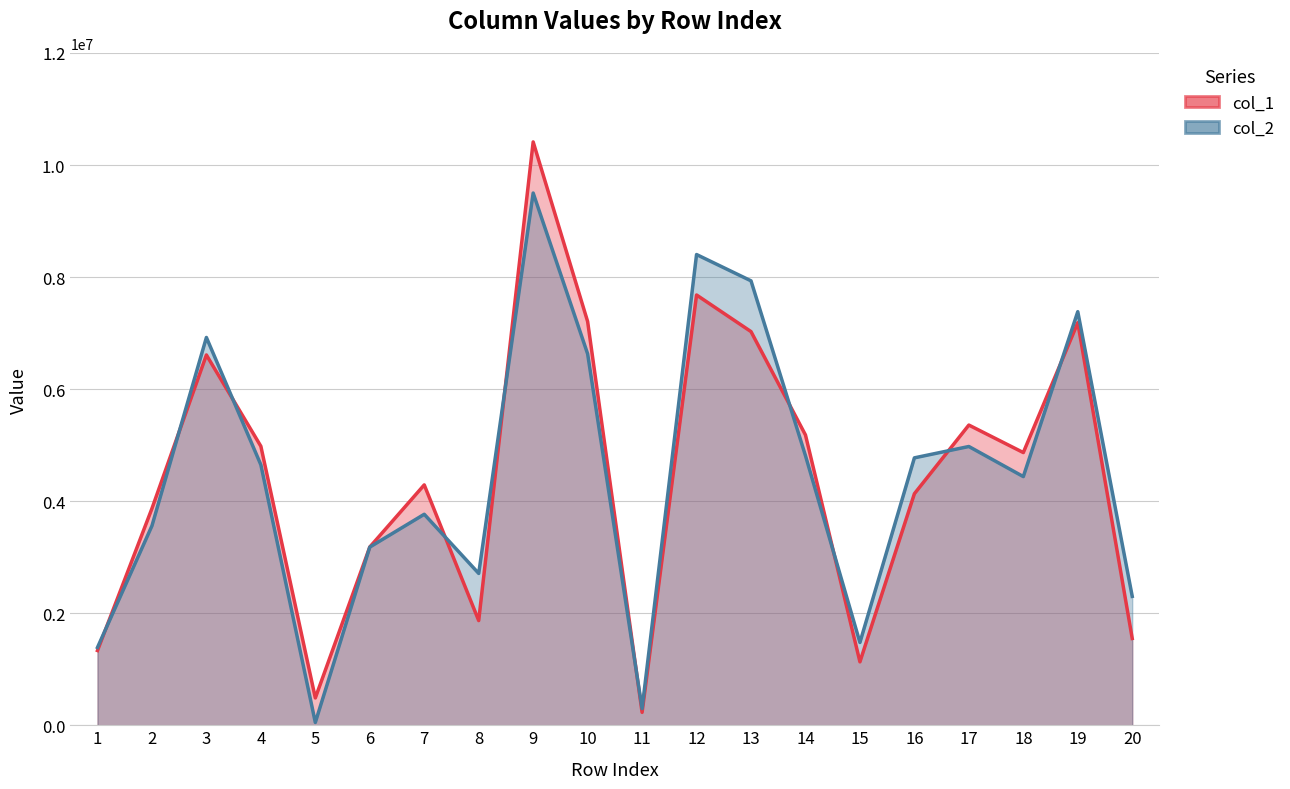

What is the value of the col_2 point at the 11th from the left?

296911